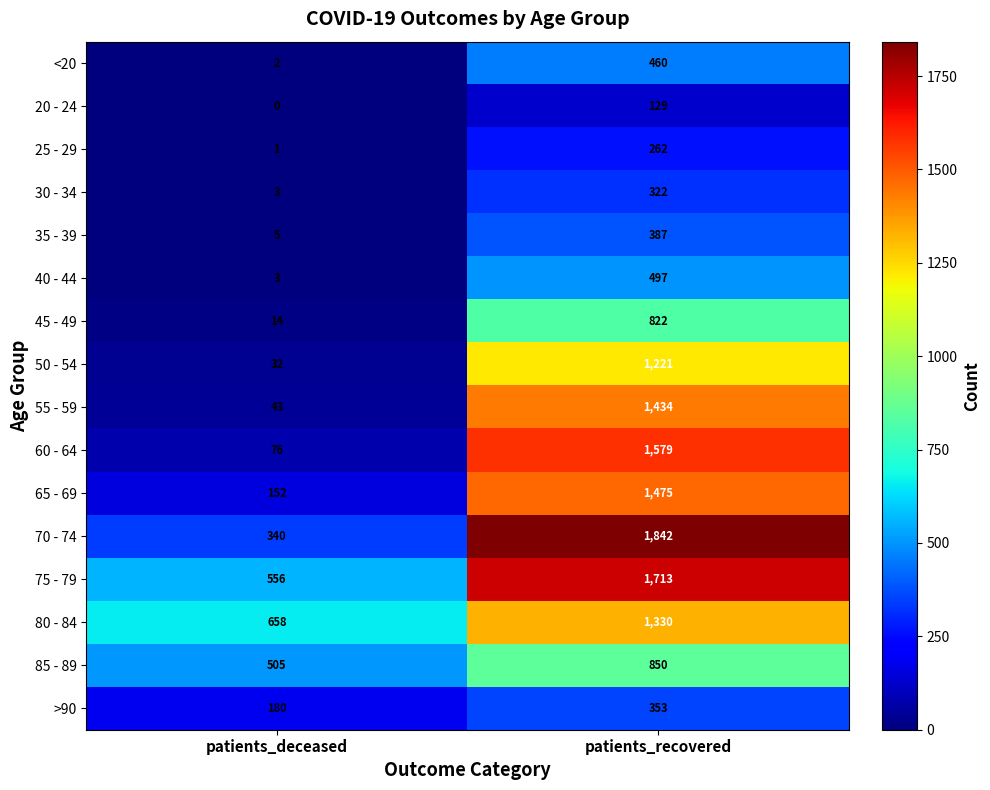

Which series has the largest range (max minus min)?

60 - 64